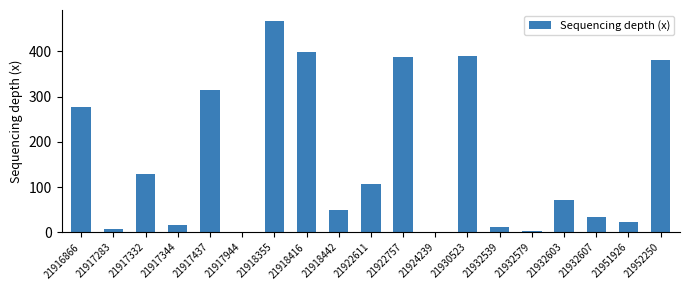

Between 21917344 and 21918442, which is larger?

21918442